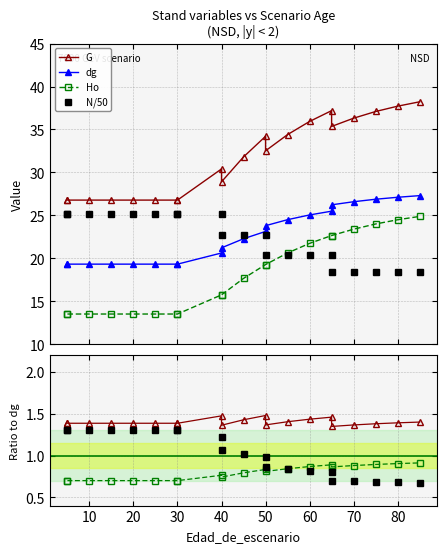

What are all the series names shown in the legend?

G, dg, Ho, N